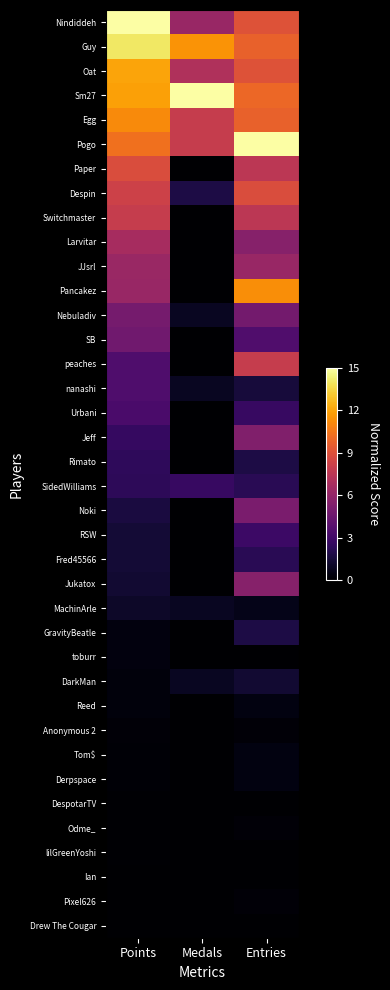

At how many categories does at least one series exceed 0?

3